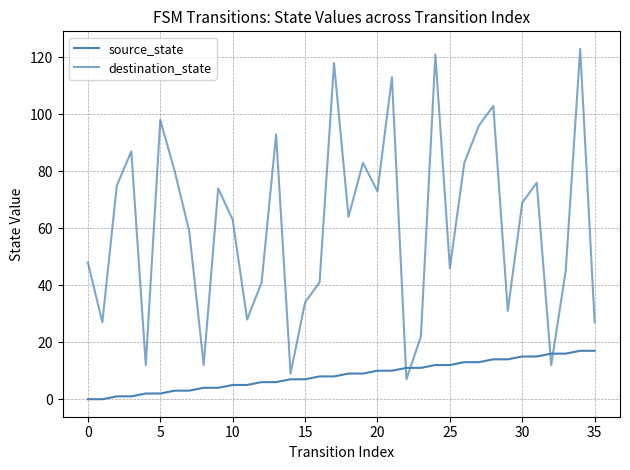

Does the chart have visible grid lines?

Yes